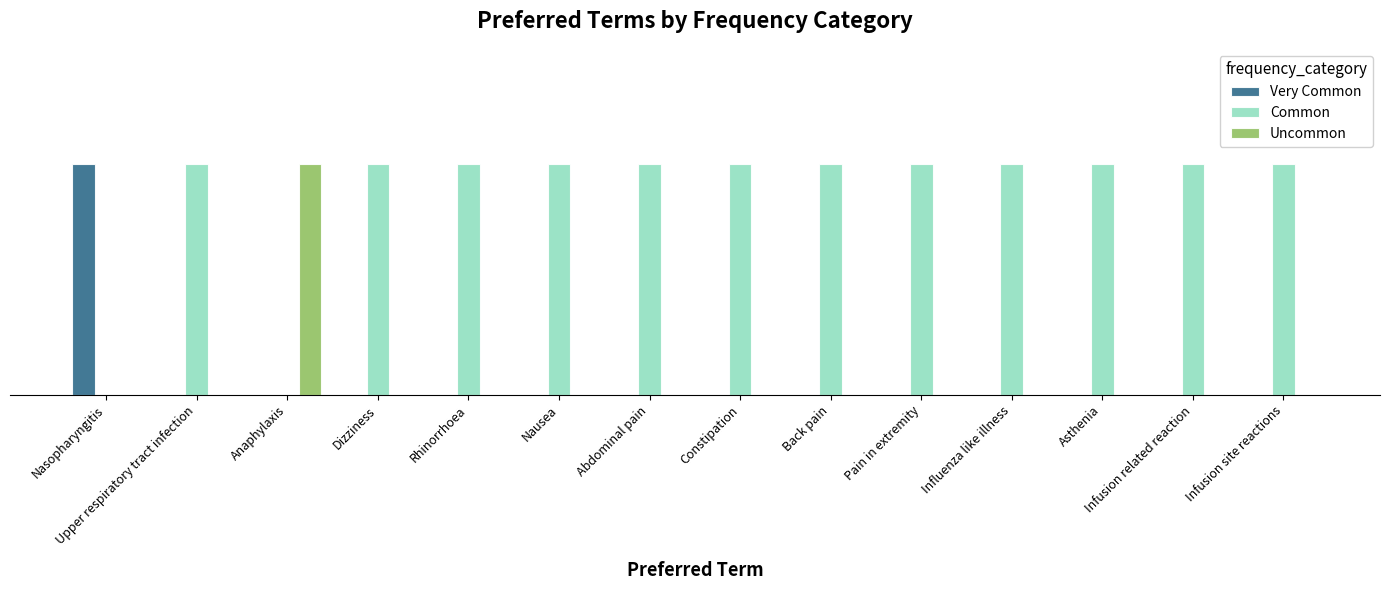

What is the label of the 8th bar from the left?

Constipation